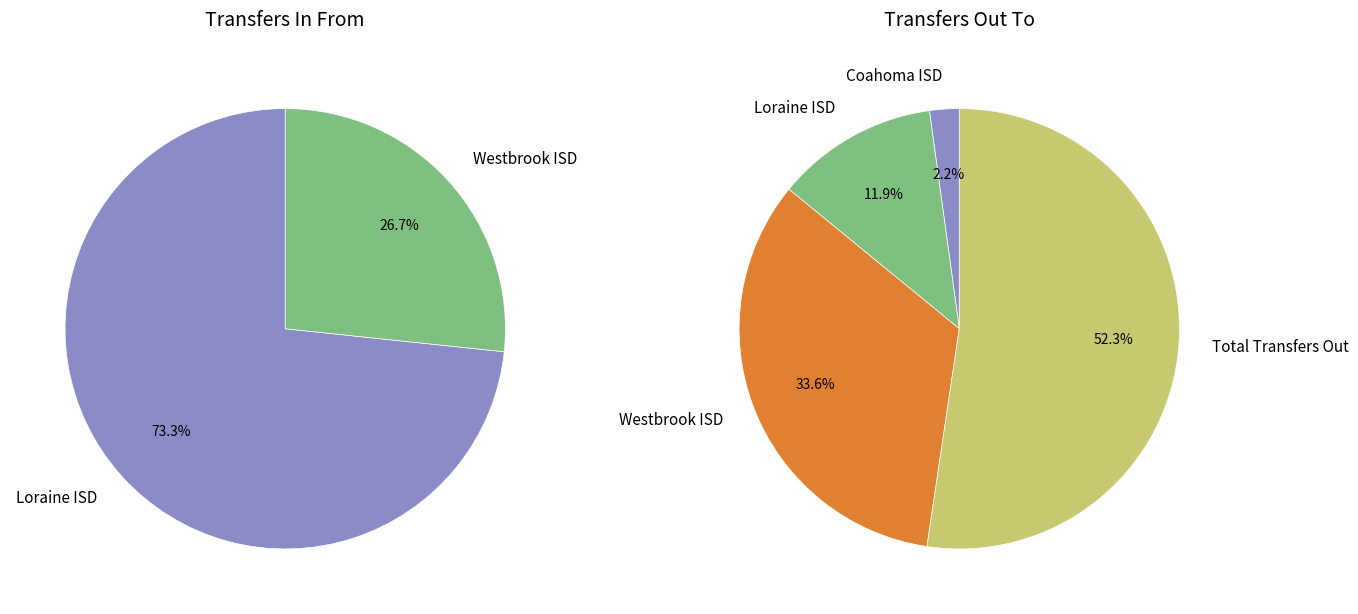

What is the smallest slice in the pie chart?

Westbrook ISD